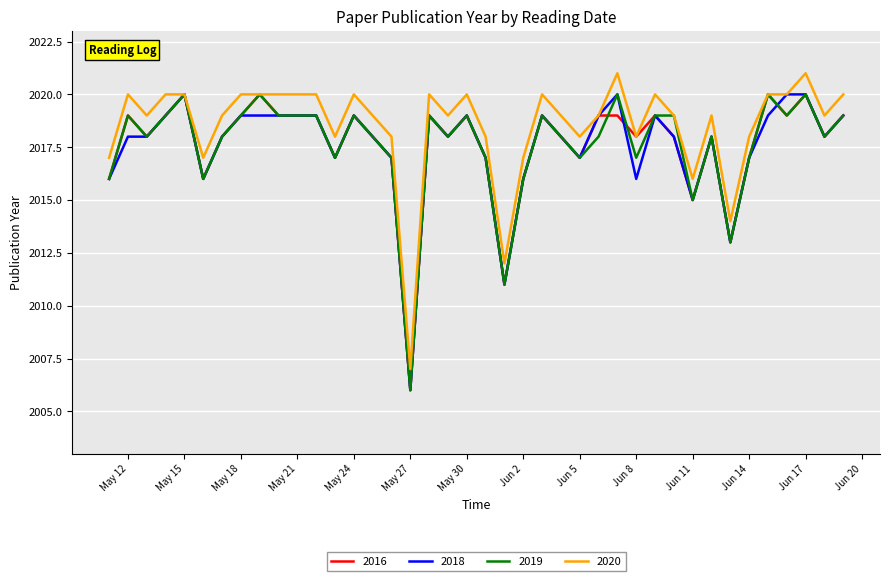

What is the smallest value displayed?

2006